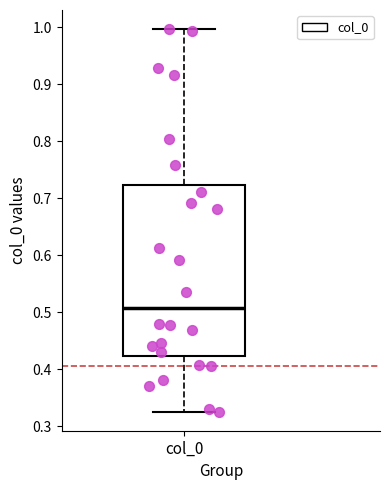

Transcribe this box plot: give where the median line is, the range the box spans, and where the two whiskers end, as read against the y-axis. The values are not printed on the chart, so give them approximately, as read against the axis.

median 0.51, box 0.42 to 0.72, whiskers 0.33 to 1.00